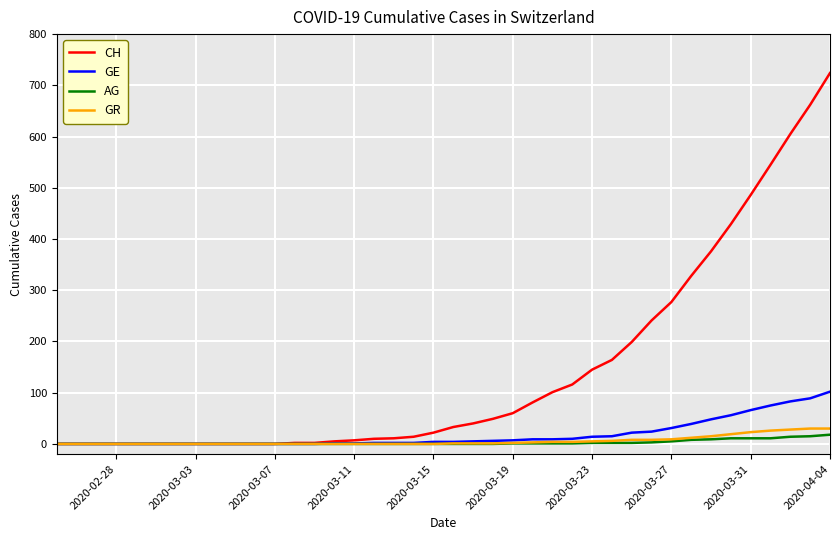

Does the chart display data point markers on the line(s)?

No